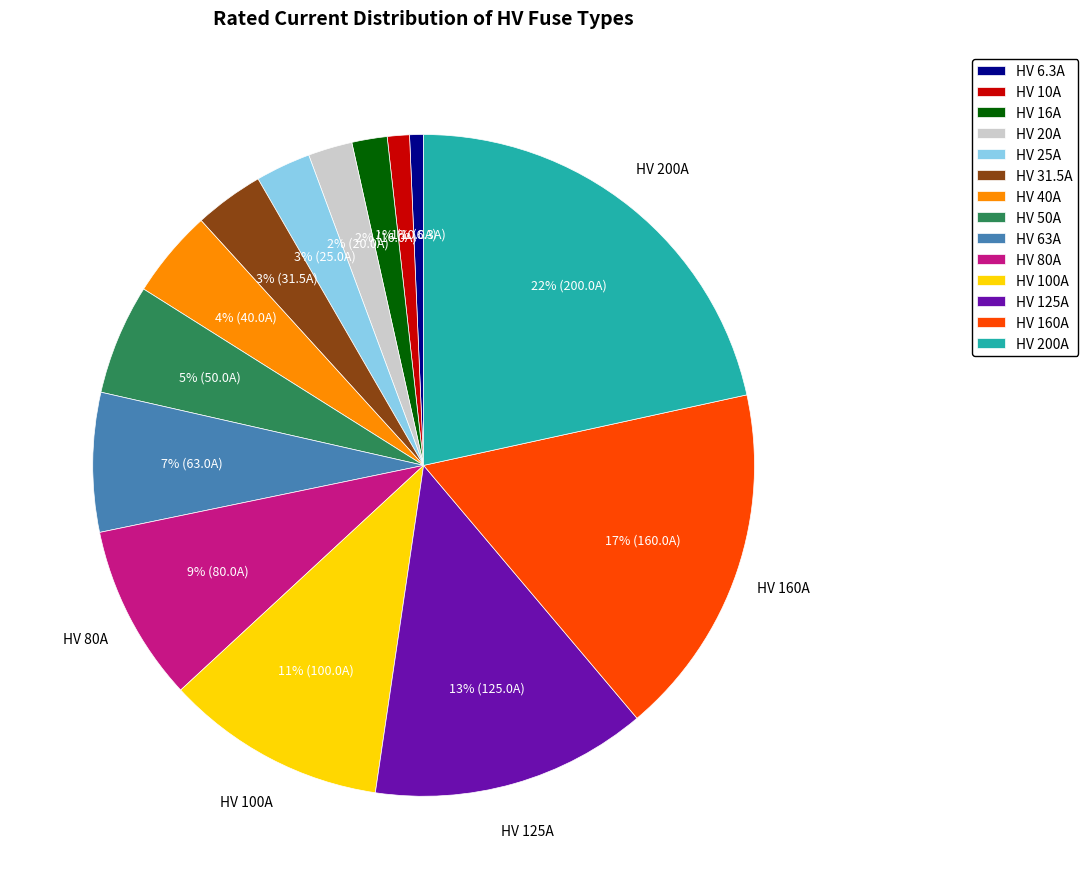

Which slice is the largest?

HV 200A